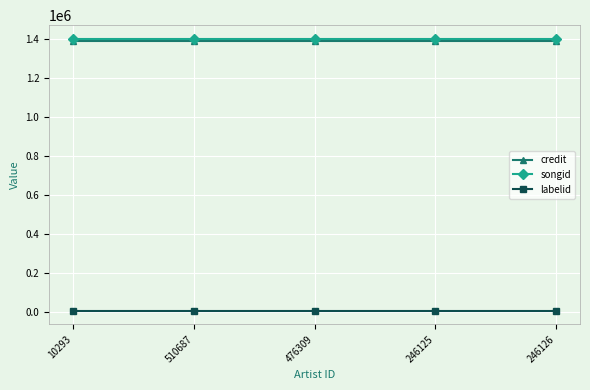

True or false: songid and credit intersect in this chart.

False